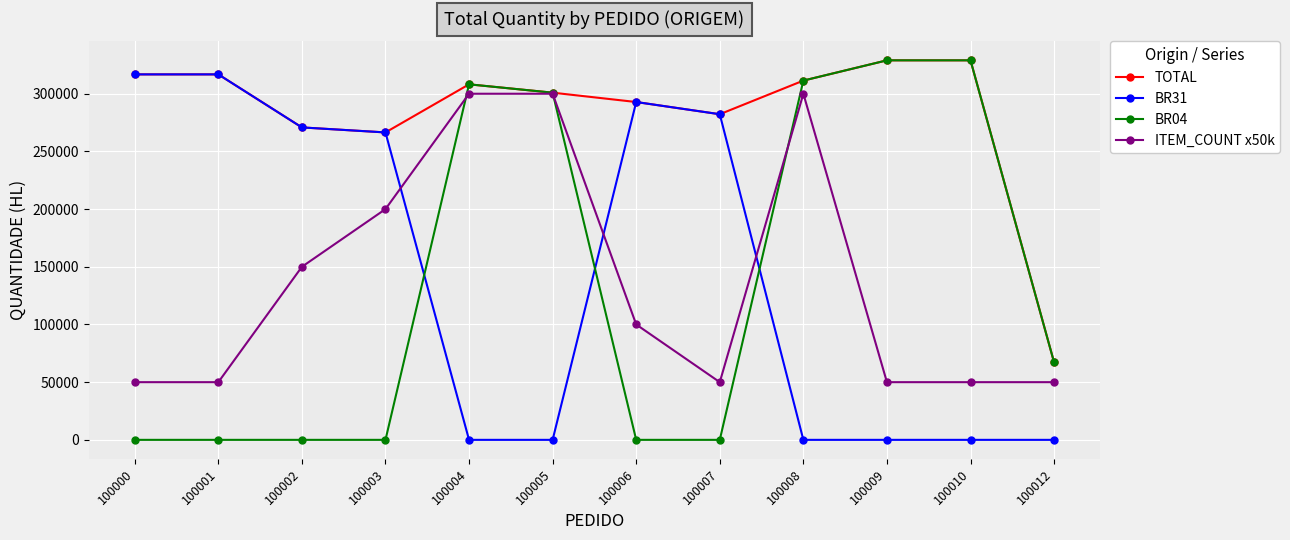

Which series changed the most between 100007 and 100009?

BR04